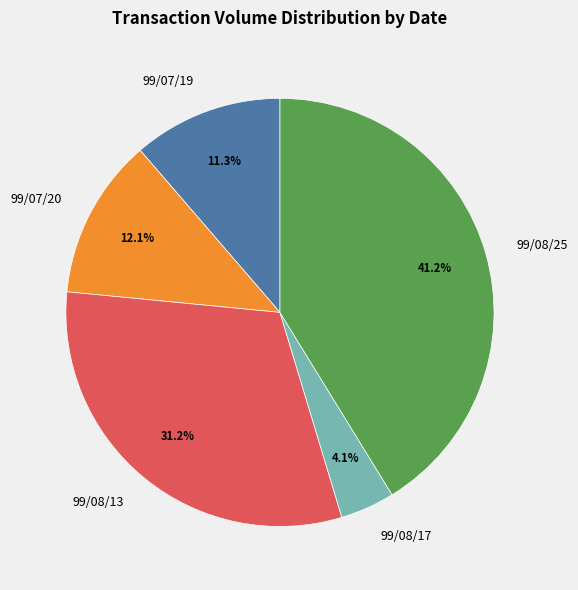

How many slices are in this pie chart?

5